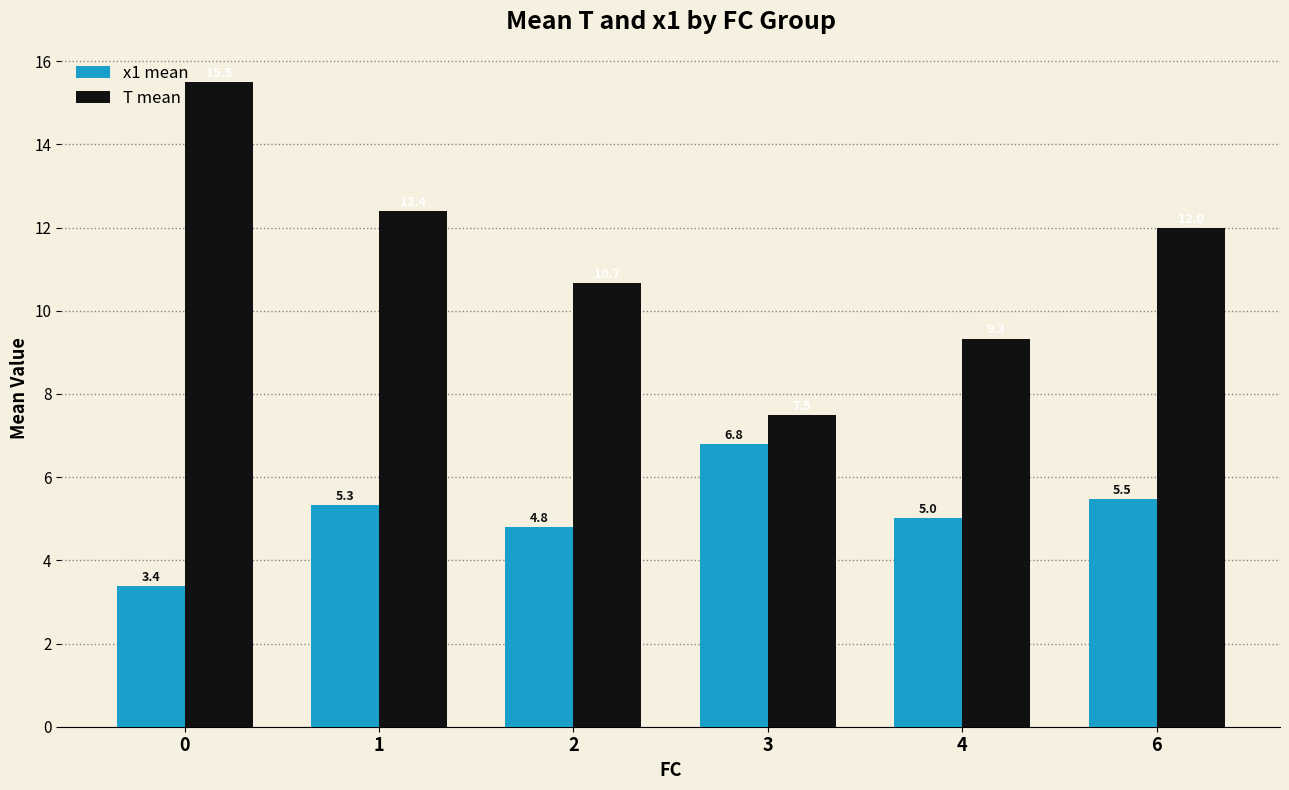

What is the difference between the maximum and second lowest values in the T mean series?

6.2